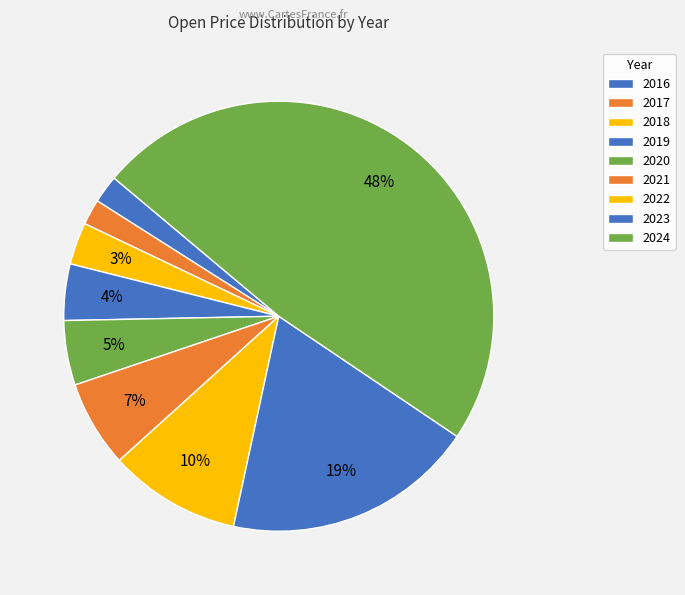

Is it true that 2016 is 15% of the pie?

False